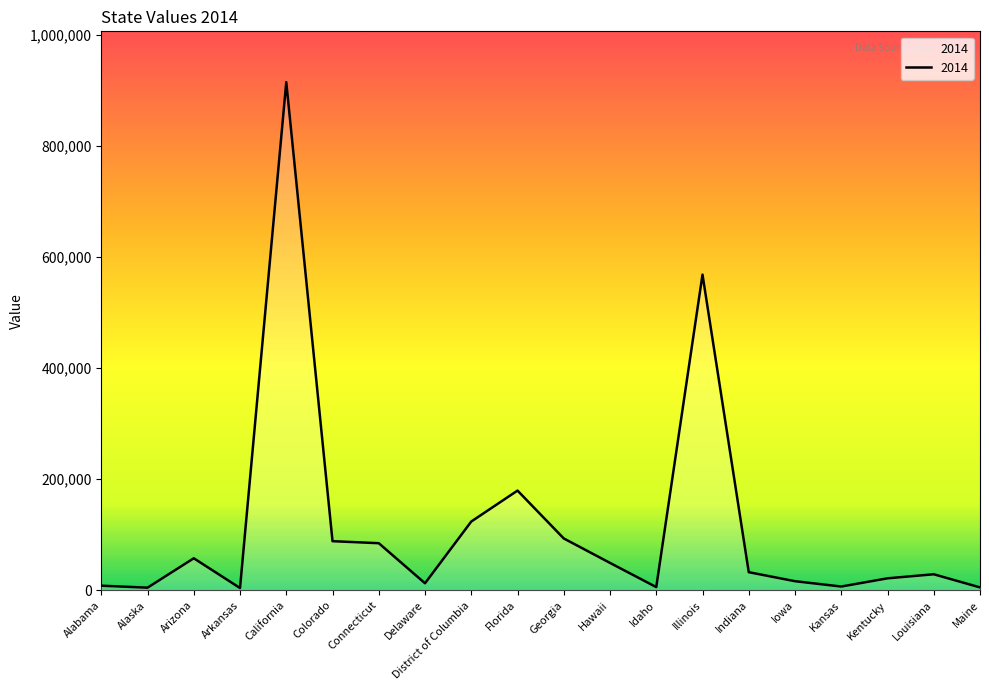

What is the sum of the values at Delaware and Maine?

17845